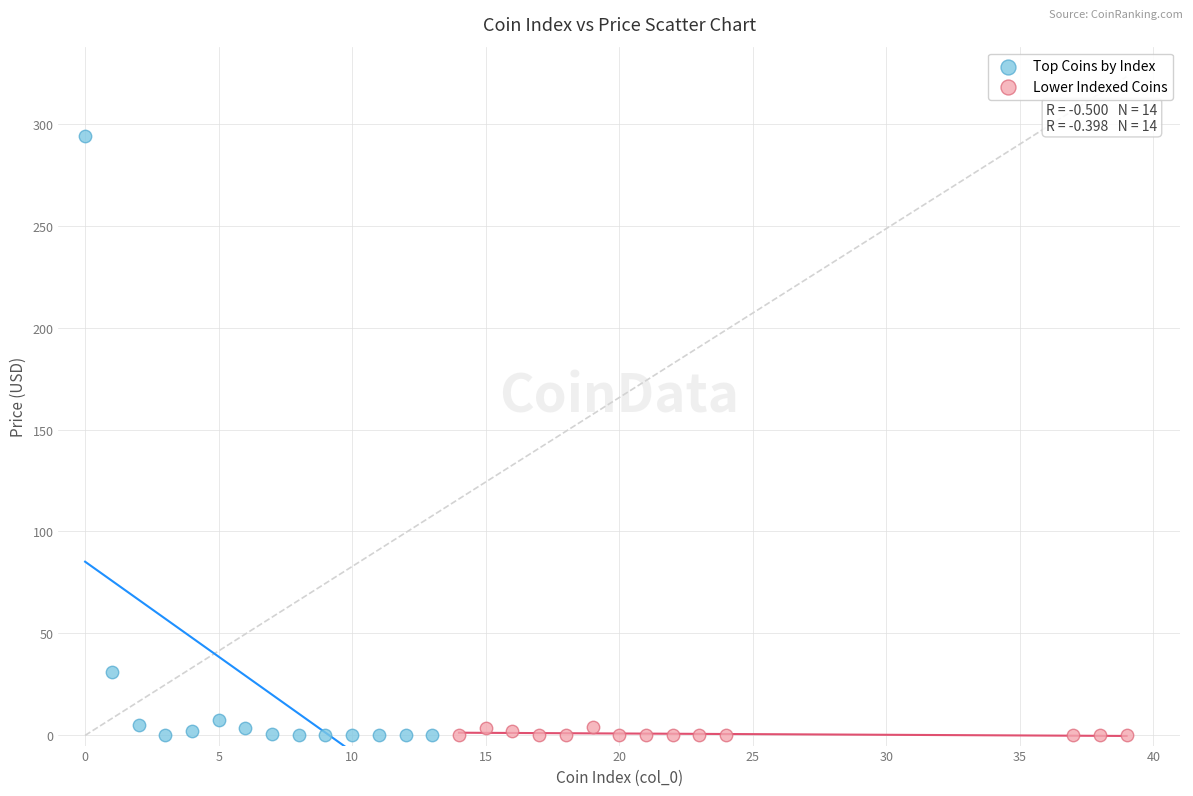

Which series has the largest Y range (max minus min)?

Top Coins by Index